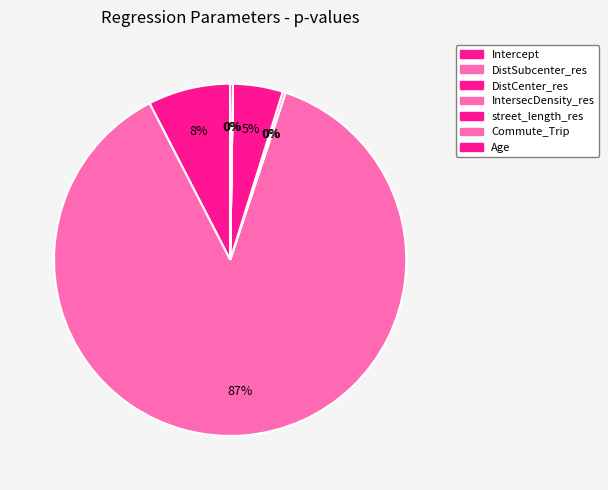

To the nearest percent, what is the difference between the Commute_Trip and DistSubcenter_res slice percentages?

87%